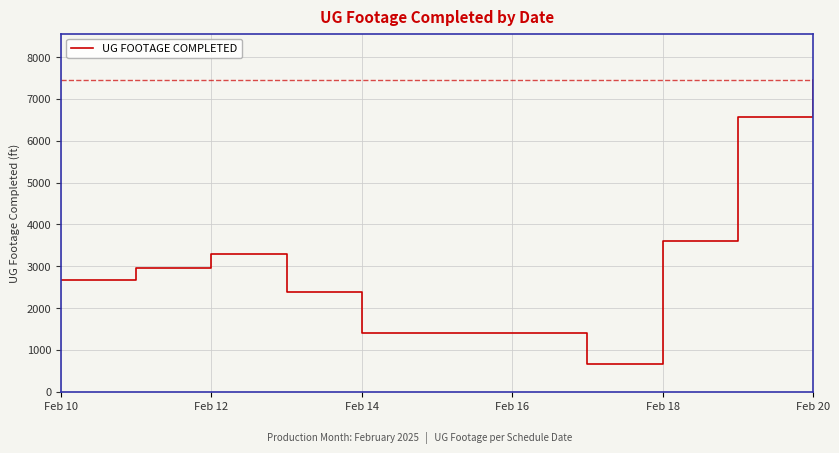

What is the maximum value shown in the chart?

7443